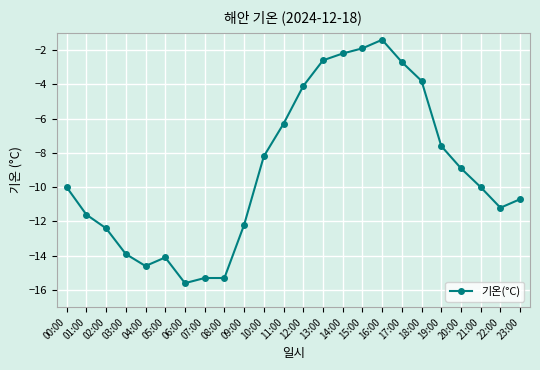

Which label corresponds to the smallest value in the chart?

06:00